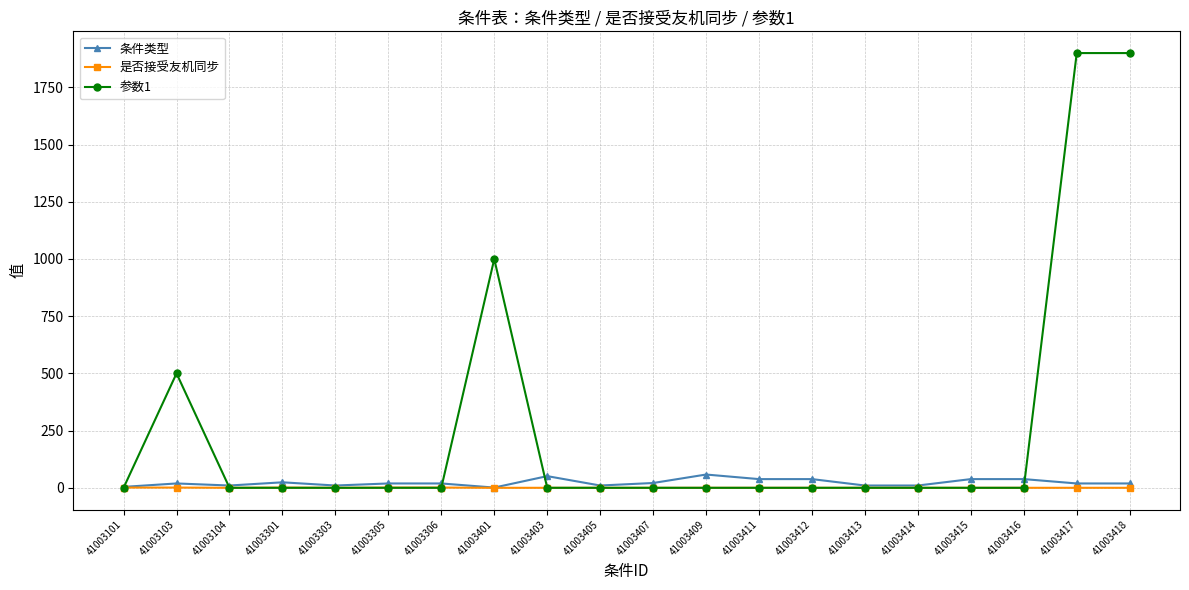

How many lines are shown in the chart?

3